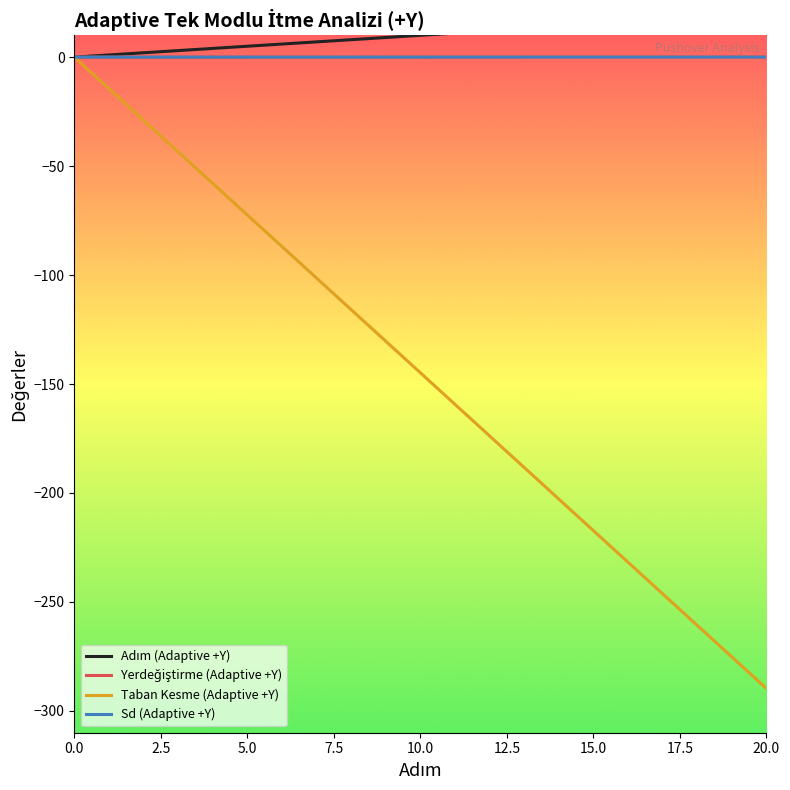

What are all the series names shown in the legend?

Adım (Adaptive +Y), Yerdeğiştirme (Adaptive +Y), Taban Kesme (Adaptive +Y), Sd (Adaptive +Y)